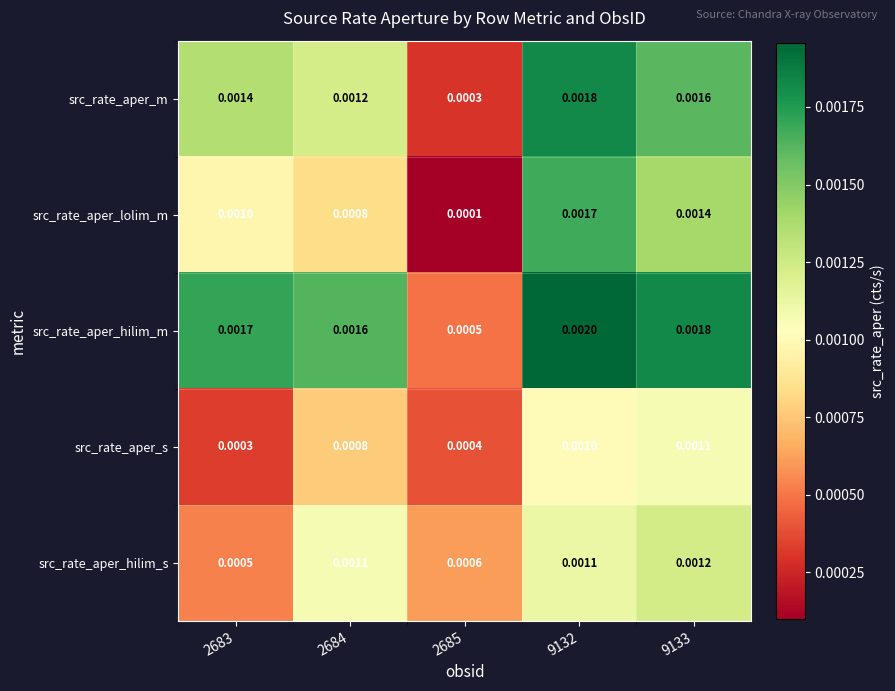

Which series changed the most between 9132 and 9133?

src_rate_aper_lolim_m